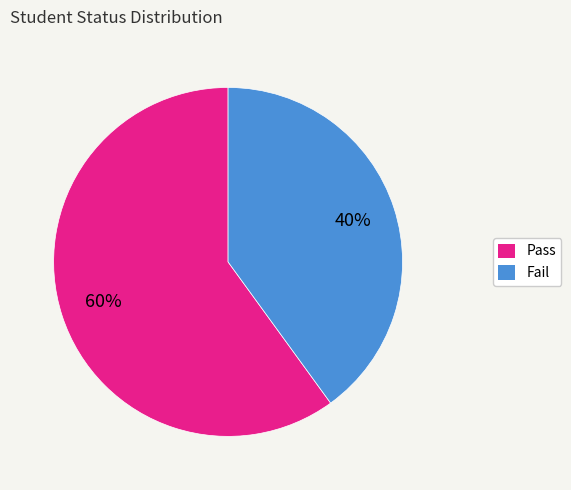

Which slice represents more than half of the pie?

Pass